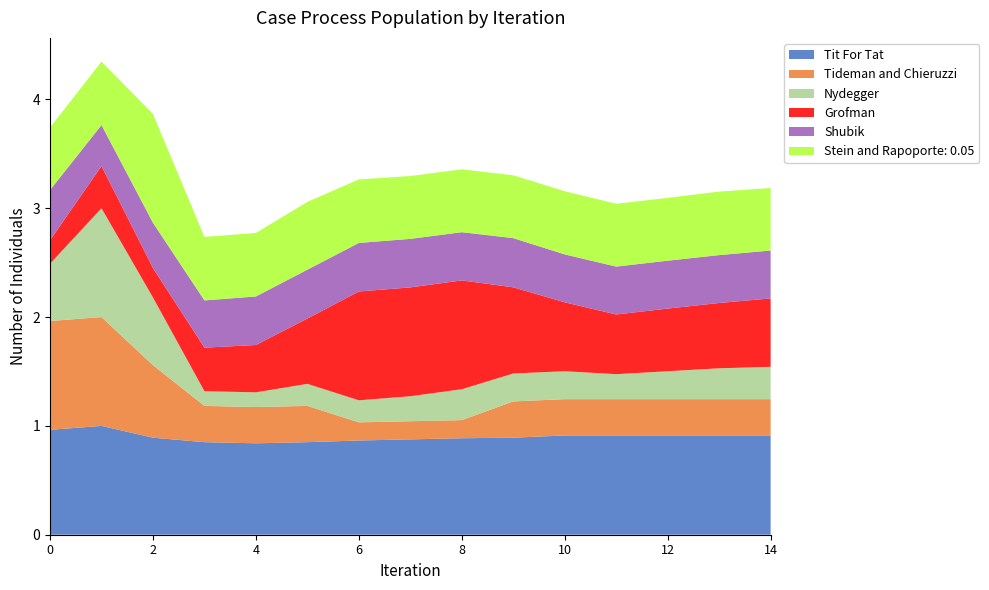

Reading right to left, extract all data points from this chart.

Series A: 0.9	0.9	0.9	0.9	0.9	0.9	0.9	0.9	0.9	0.9	0.8	0.9	0.9	1.0	1.0
Series B: 0.3	0.3	0.3	0.3	0.3	0.3	0.2	0.2	0.2	0.3	0.3	0.3	0.7	1.0	1.0
Series C: 0.3	0.3	0.3	0.2	0.3	0.3	0.3	0.2	0.2	0.2	0.1	0.1	0.6	1.0	0.5
Series D: 0.6	0.6	0.6	0.5	0.6	0.8	1.0	1.0	1.0	0.6	0.4	0.4	0.3	0.4	0.2
Series E: 0.4	0.4	0.4	0.4	0.4	0.5	0.4	0.4	0.4	0.4	0.4	0.4	0.4	0.4	0.5
Series F: 0.6	0.6	0.6	0.6	0.6	0.6	0.6	0.6	0.6	0.6	0.6	0.6	1.0	0.6	0.6